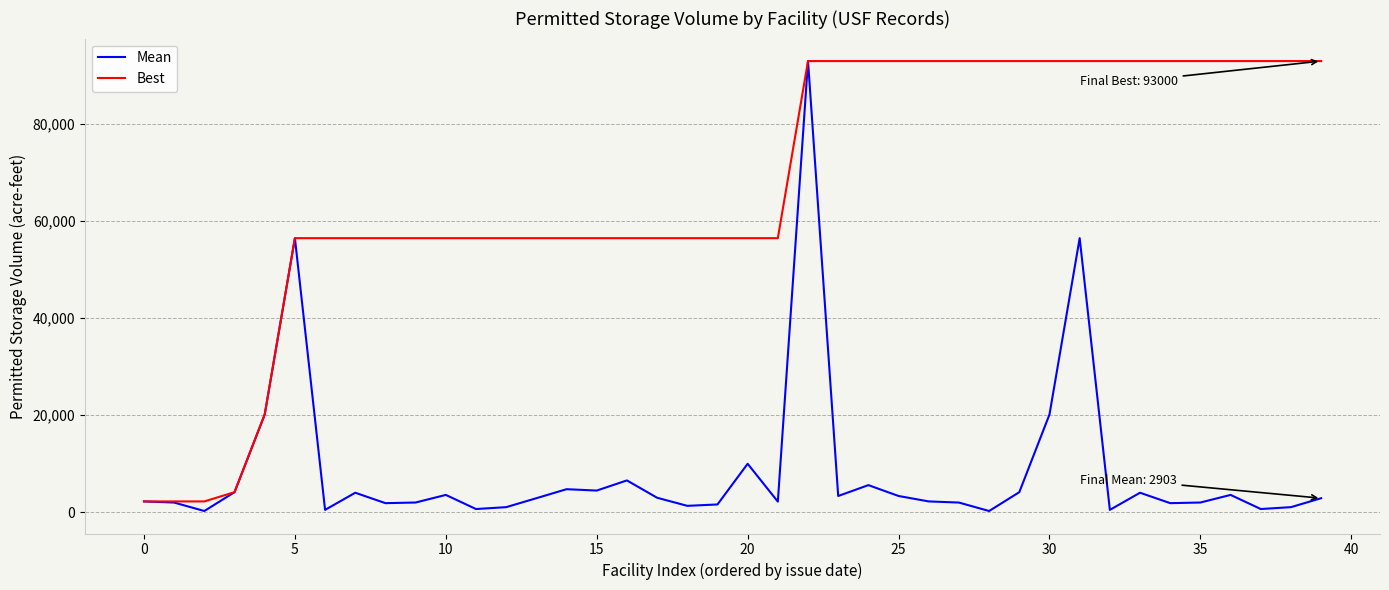

What is the difference between the maximum and second lowest values in the Mean series?

92735